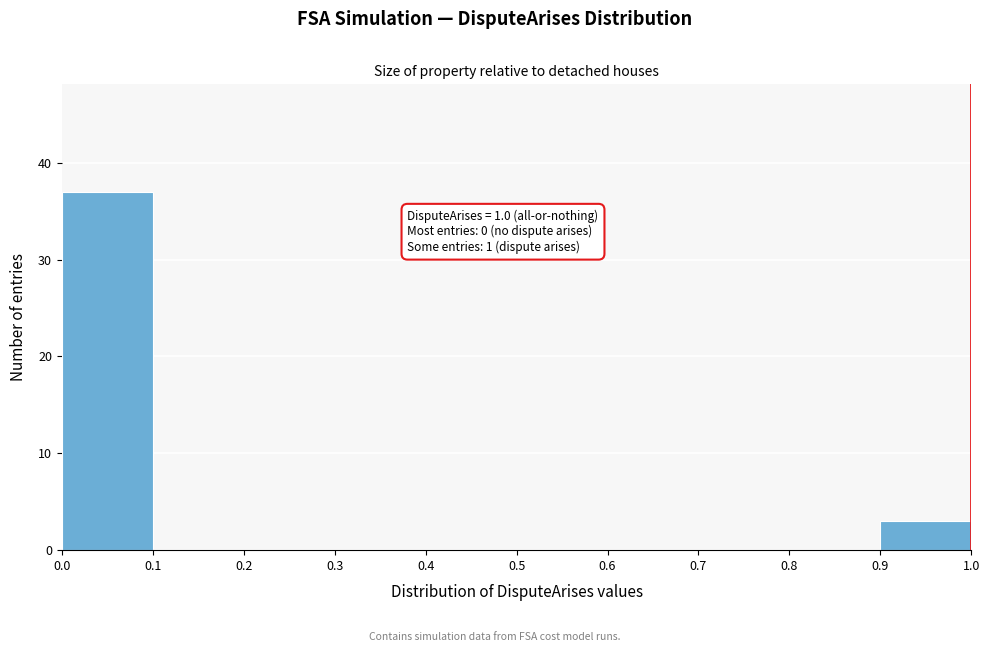

Over which range of the x-axis is the bar tallest?

0.0 to 0.1